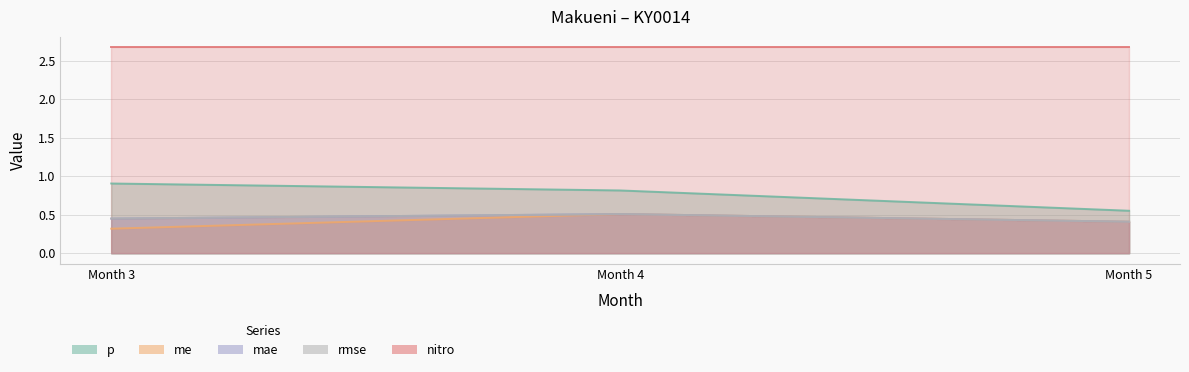

At how many categories does at least one series exceed 0?

3